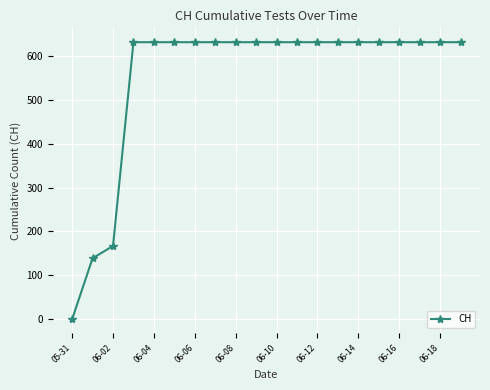

What is the difference between the maximum and second lowest values?

492